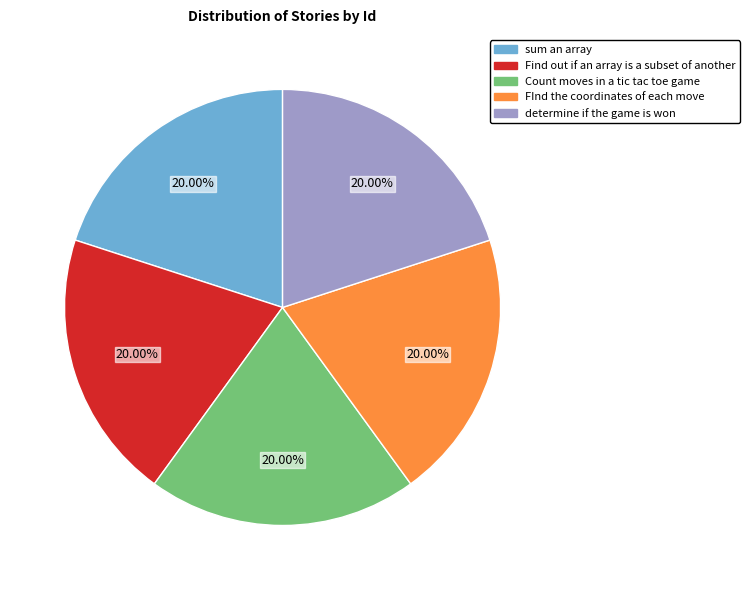

What is the ratio of the value at Count moves in a tic tac toe game to the value at sum an array?

1.0